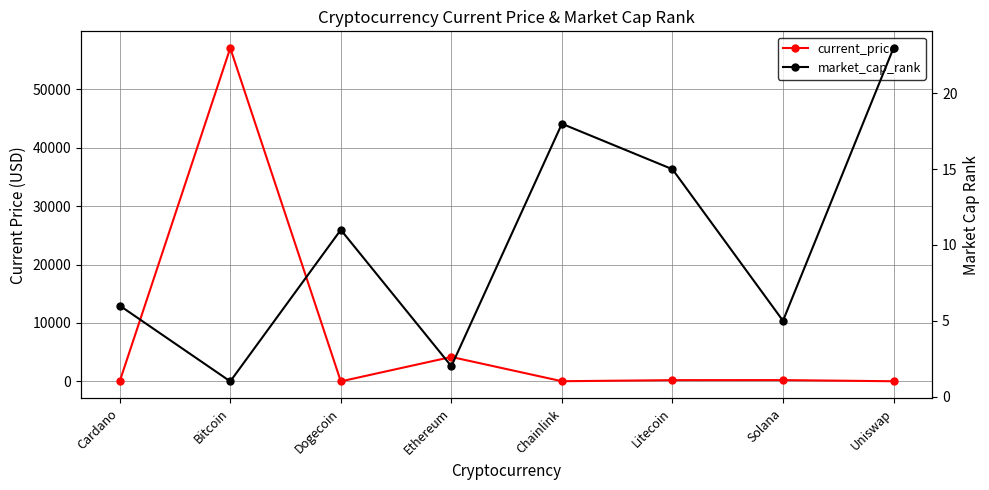

Rank the series by their average value, from lowest to highest.

market_cap_rank, current_price